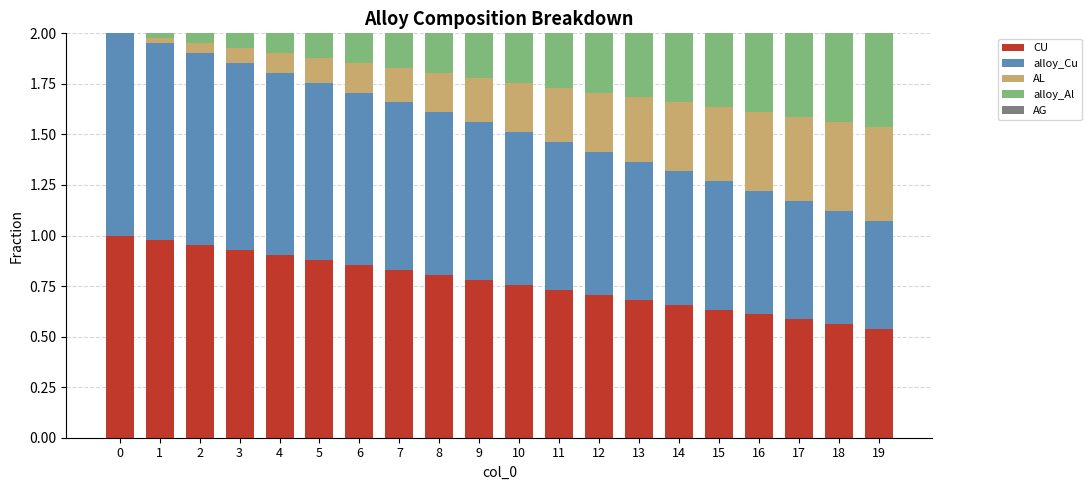

What is the total value across all series at 5?

2.0